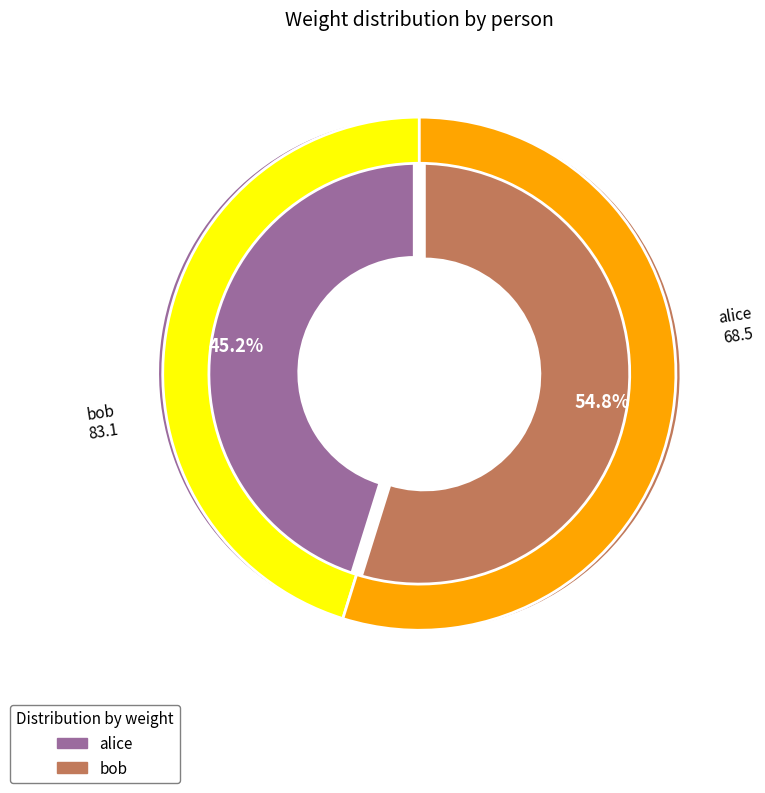

Which slice is the largest?

bob